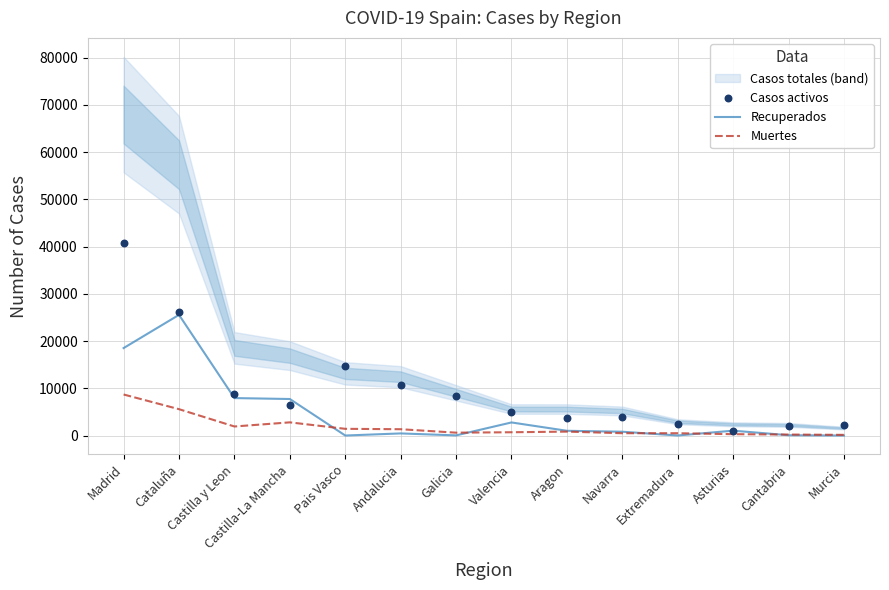

At how many categories does at least one series exceed 38419?

1